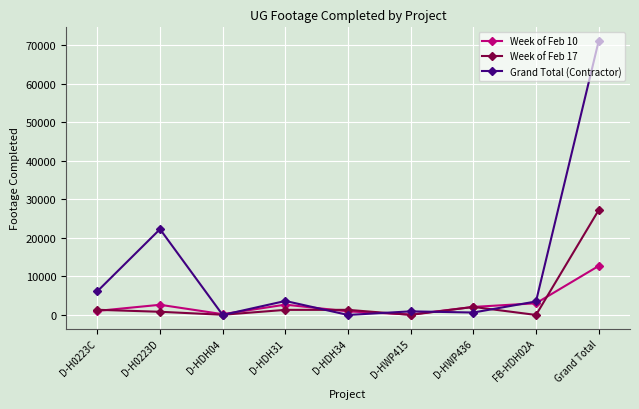

At which label is Week of Feb 17 closest to 13605?

D-HWP436